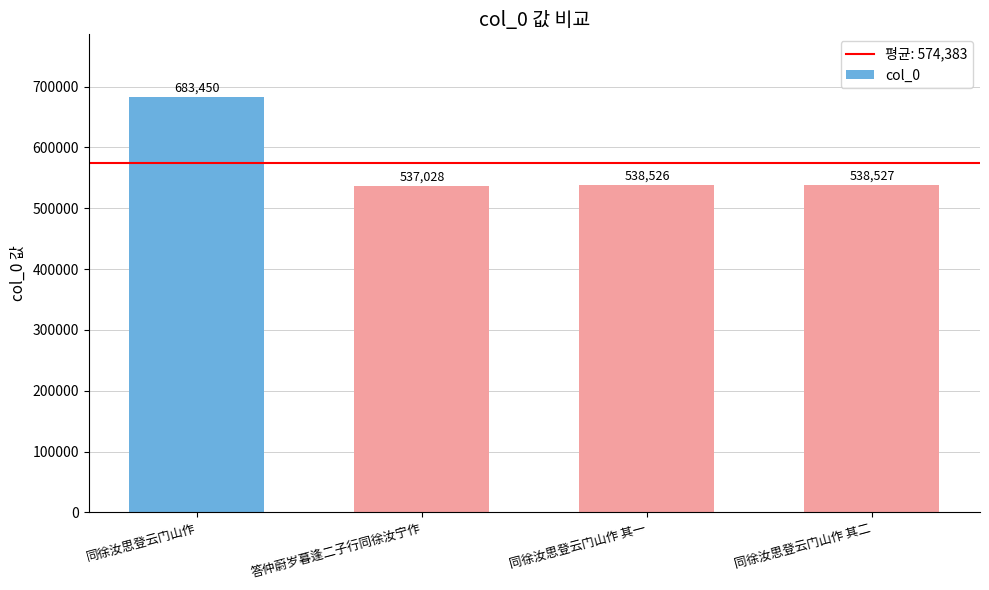

Which label corresponds to the smallest value in the chart?

答仲蔚岁暮逢二子行同徐汝宁作